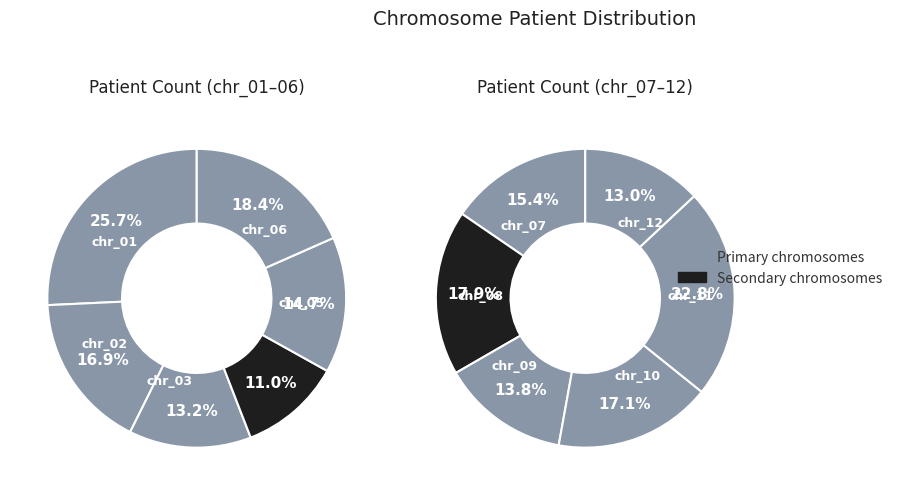

How many segments does this pie chart have?

12